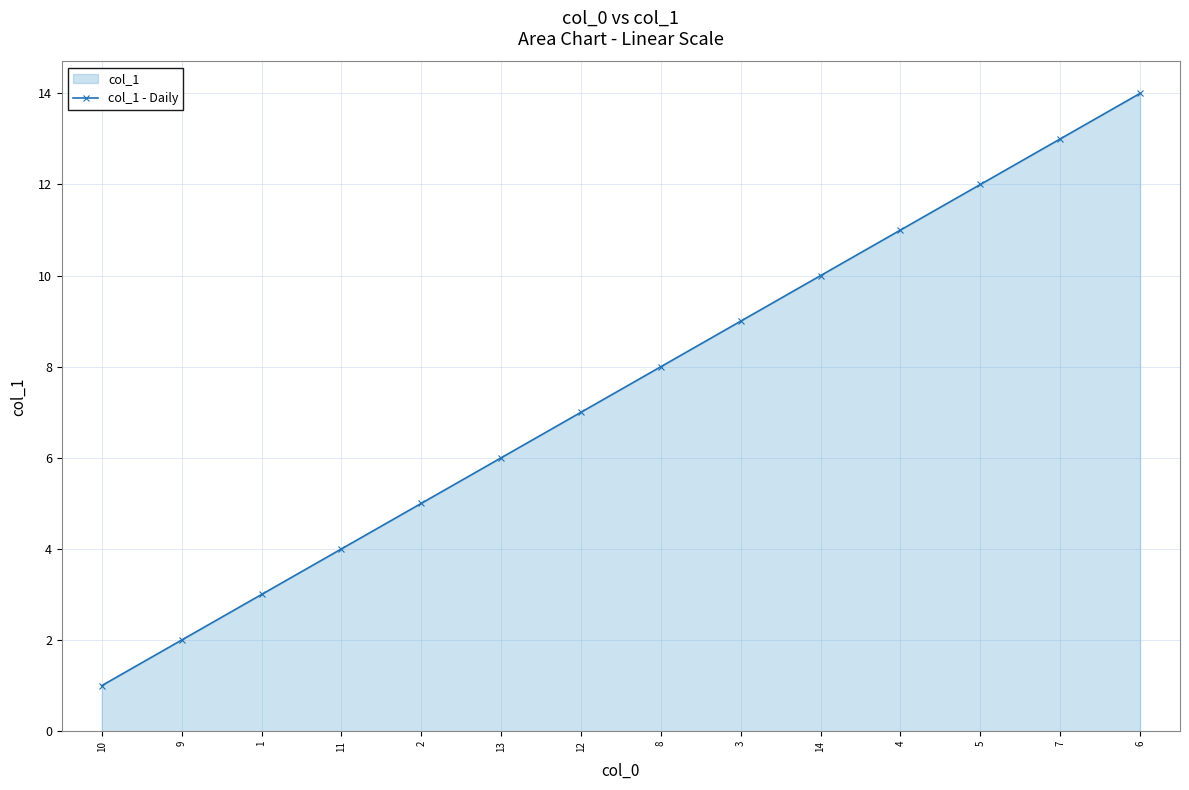

How many lines are shown in the chart?

1